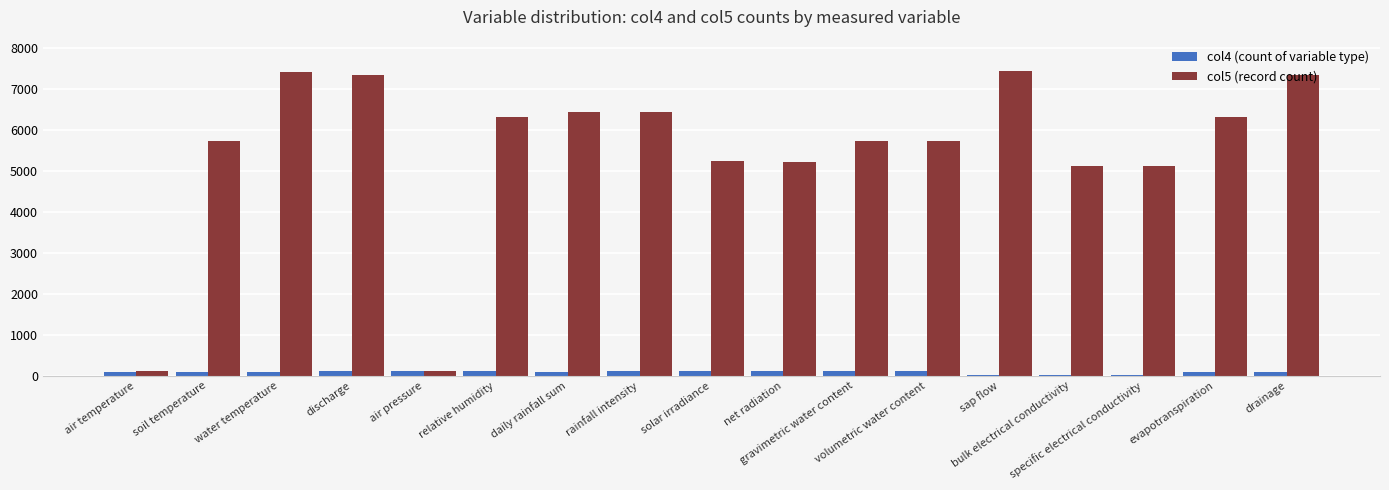

What is the maximum value shown in the chart?

7424